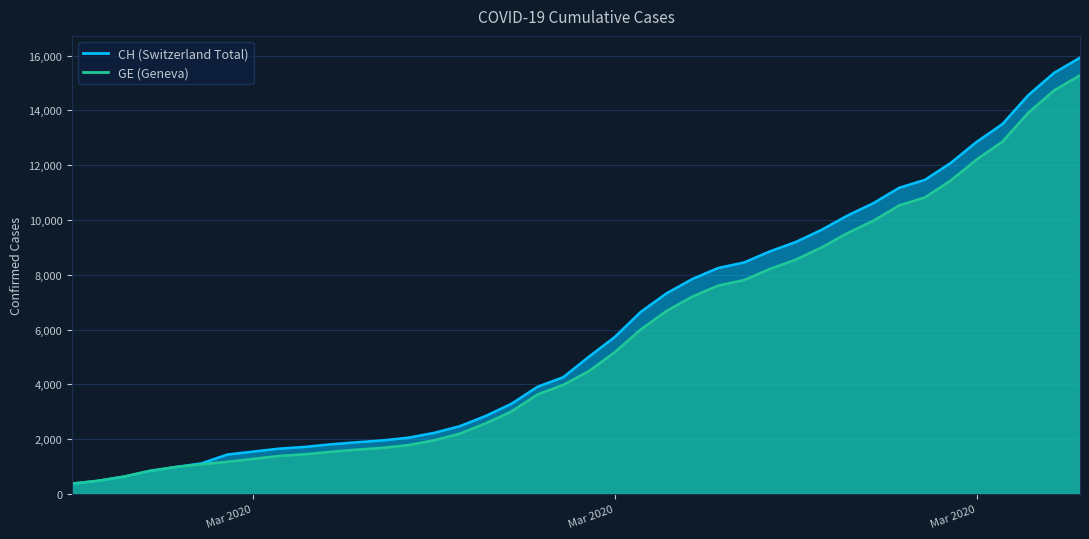

Is the value of GE at 2020-04-02 greater than the value of CH at 2020-03-23?

Yes